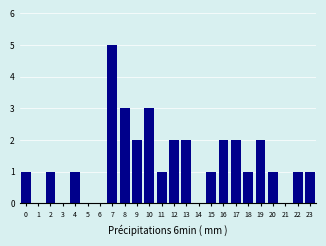

How tall is the bar that spans 11.5 to 12.5 on the x-axis? The values are not printed on the chart, so give them approximately, as read against the axis.

2